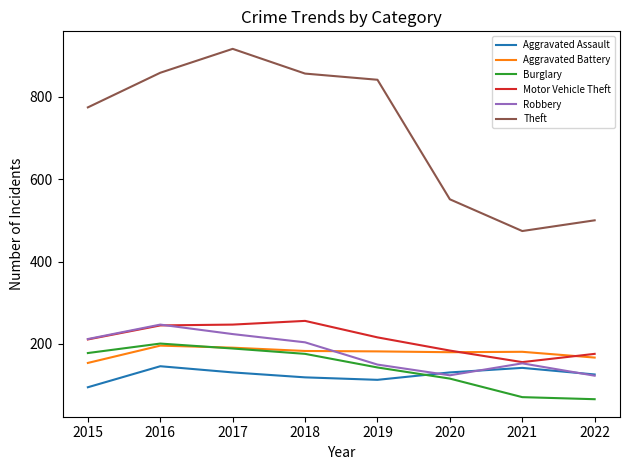

Which series has the largest total across all categories?

Theft